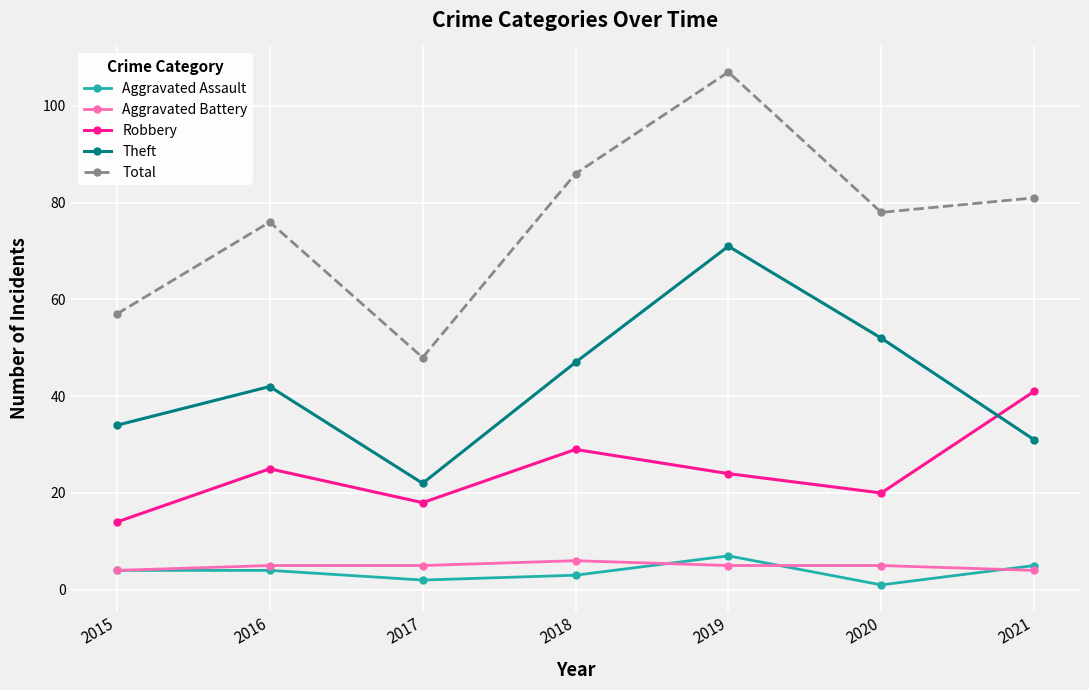

What is the value of the Aggravated Assault point at the 7th from the left?

5